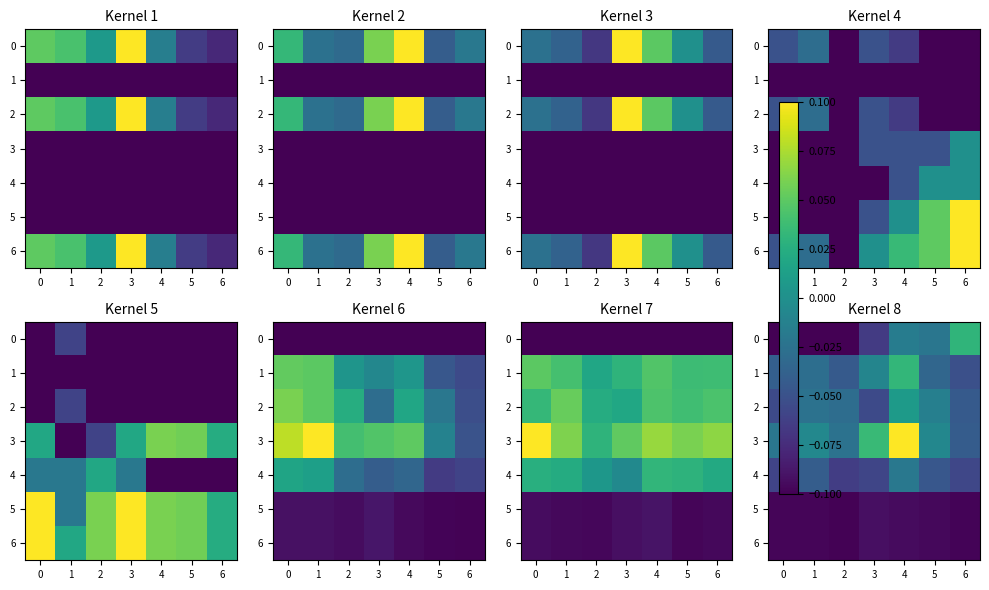

How many values in the 0 series are below 0?

6